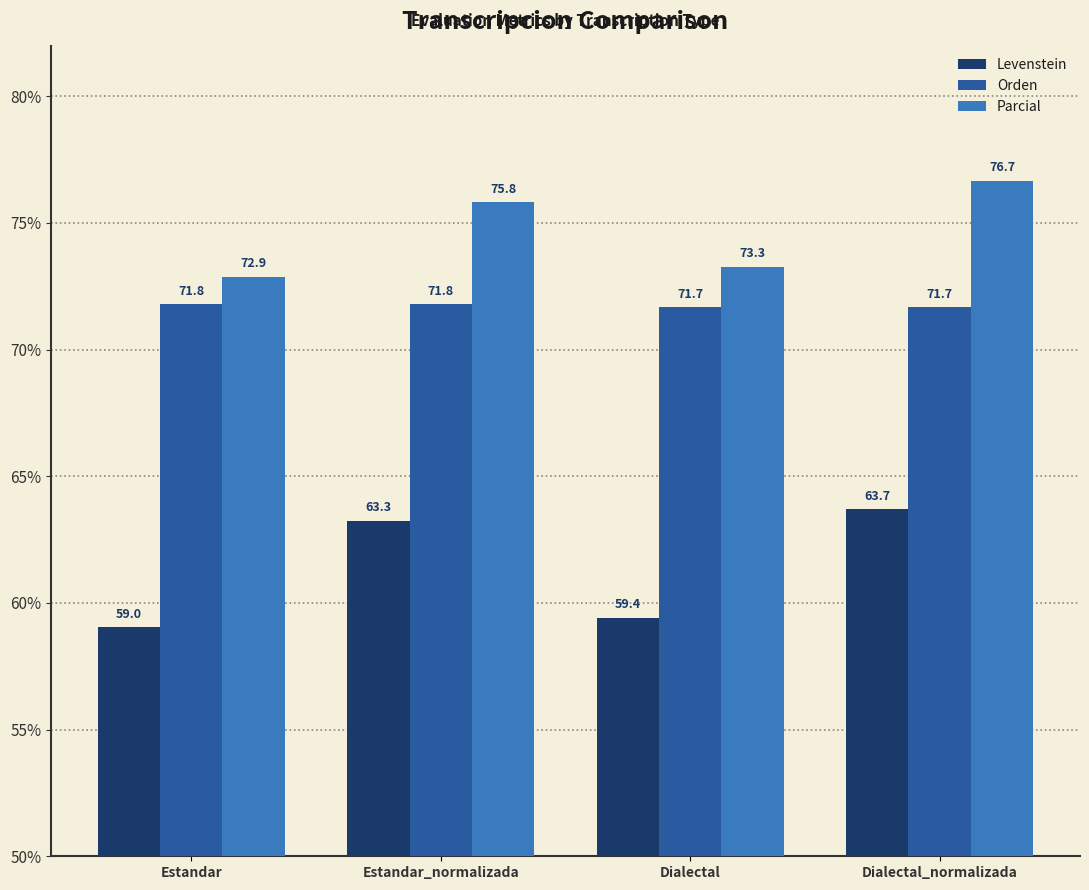

What value does the Orden series have at Dialectal?

71.7